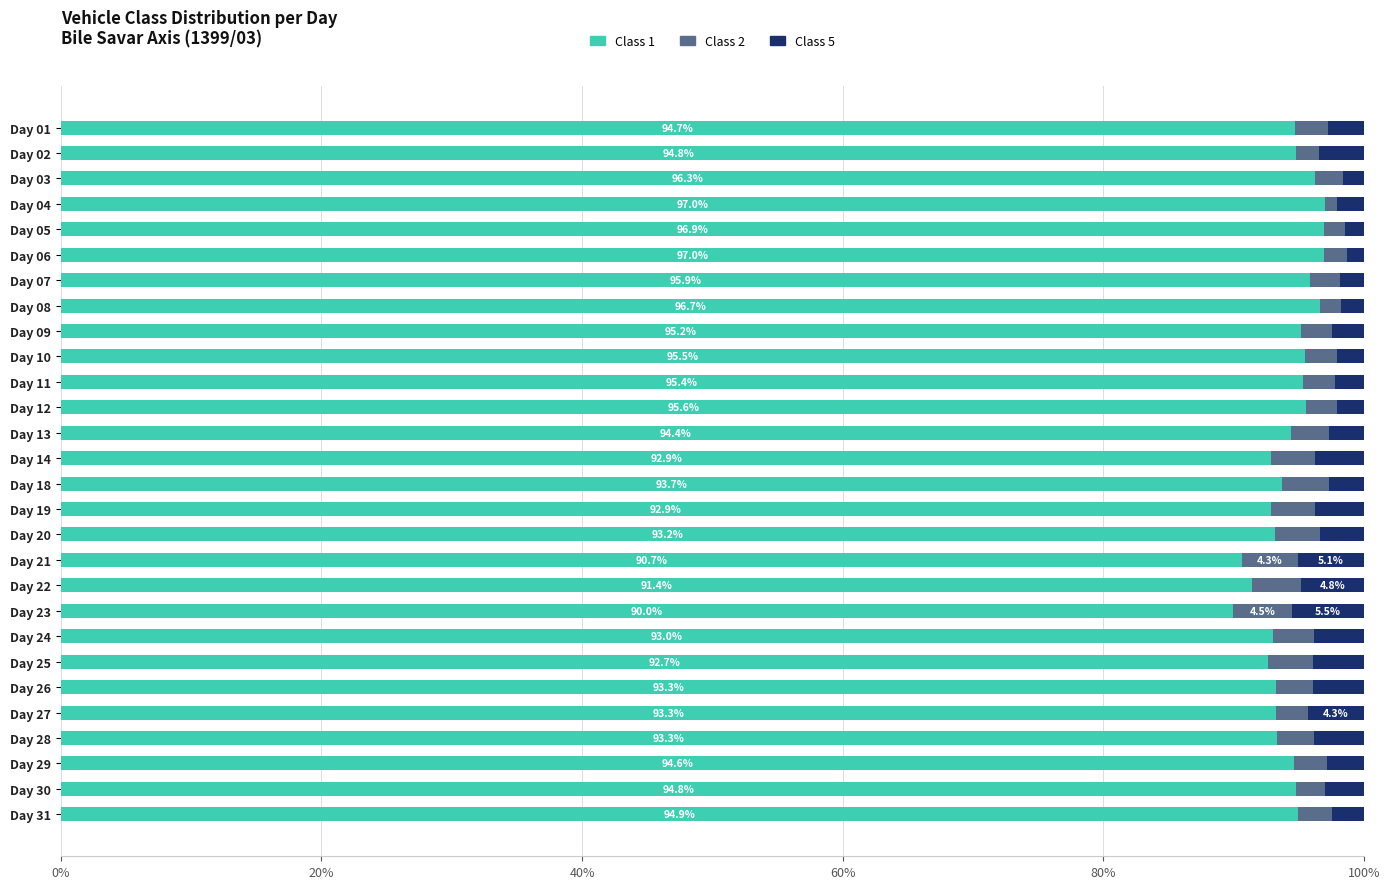

What is the total value across all series at Day 31?

100.0